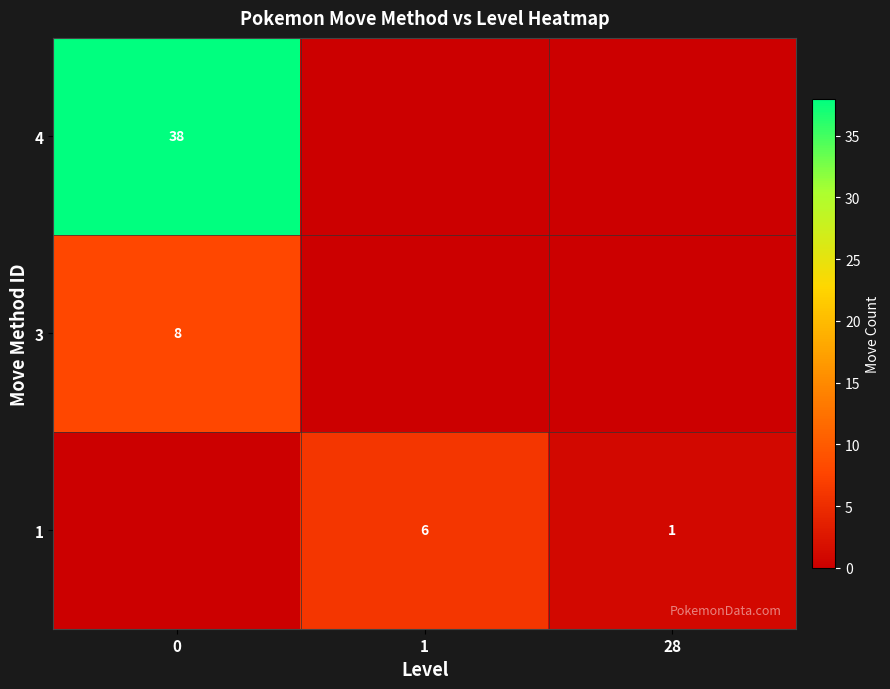

The 1 series shows 0 at 28. True or false?

False